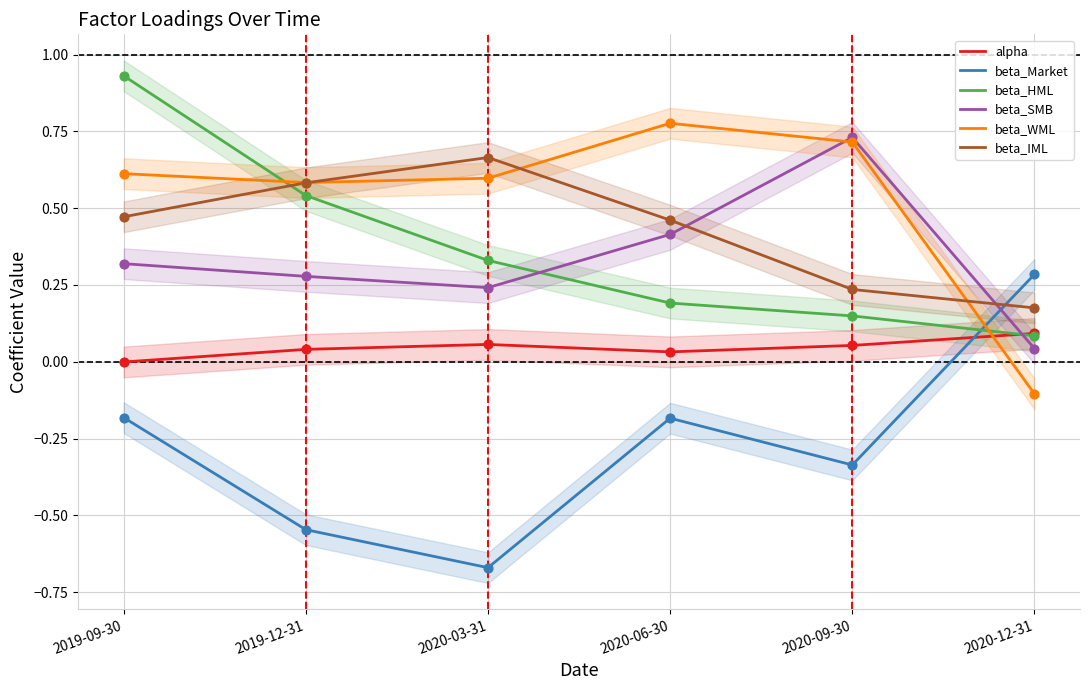

Which series contains the lowest Y value?

beta_Market